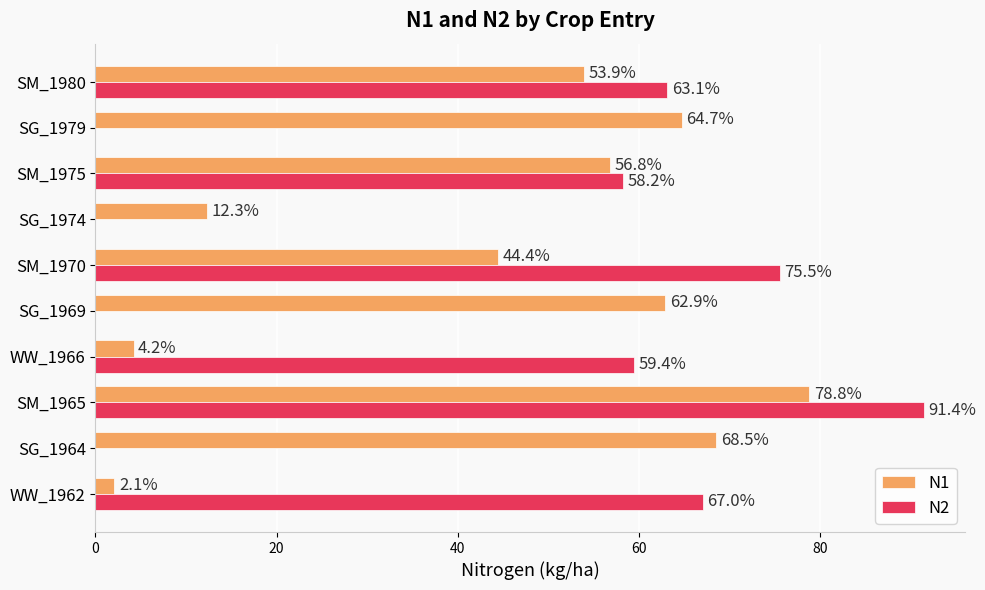

What is the sum of the N2 values at SM_1965 and WW_1966?

150.8